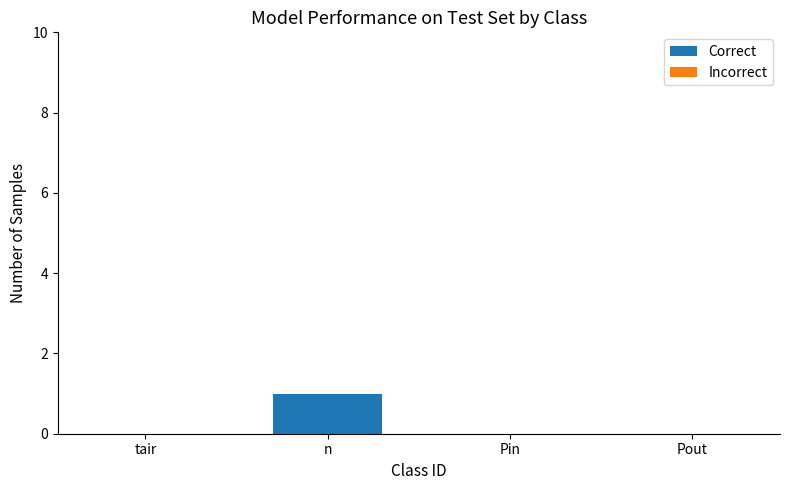

At which category does the chart reach its peak across all series?

n